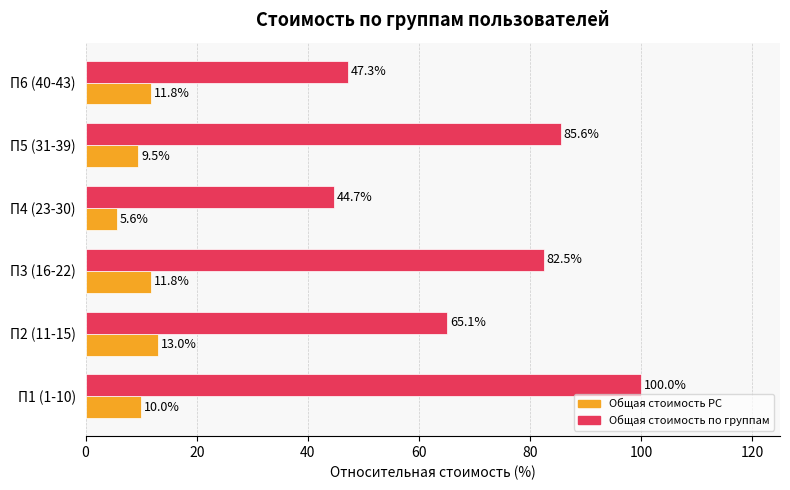

Which series has the largest range (max minus min)?

Общая стоимость по группам